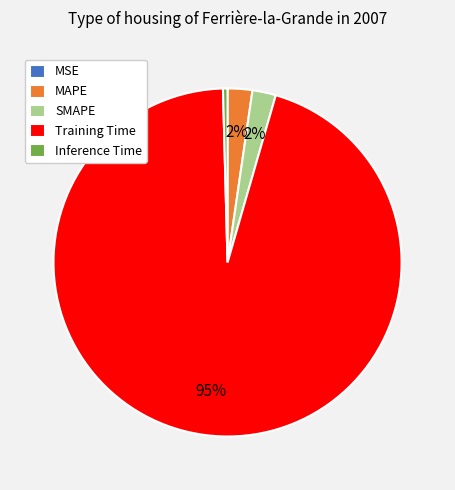

True or false: Inference Time accounts for 7% of the total.

False